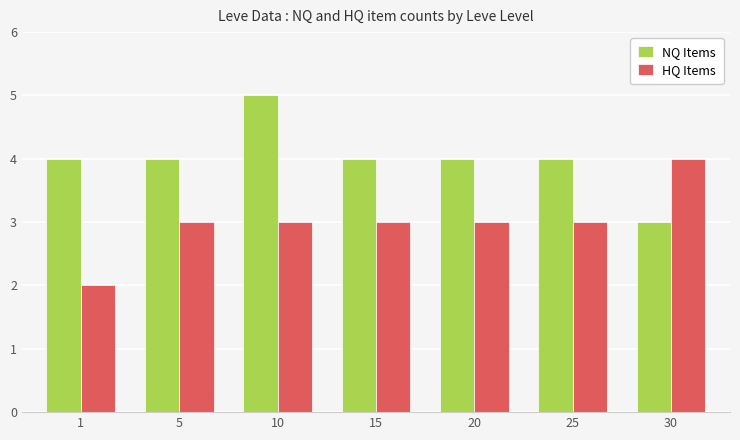

At which category is the sum across all series the highest?

10